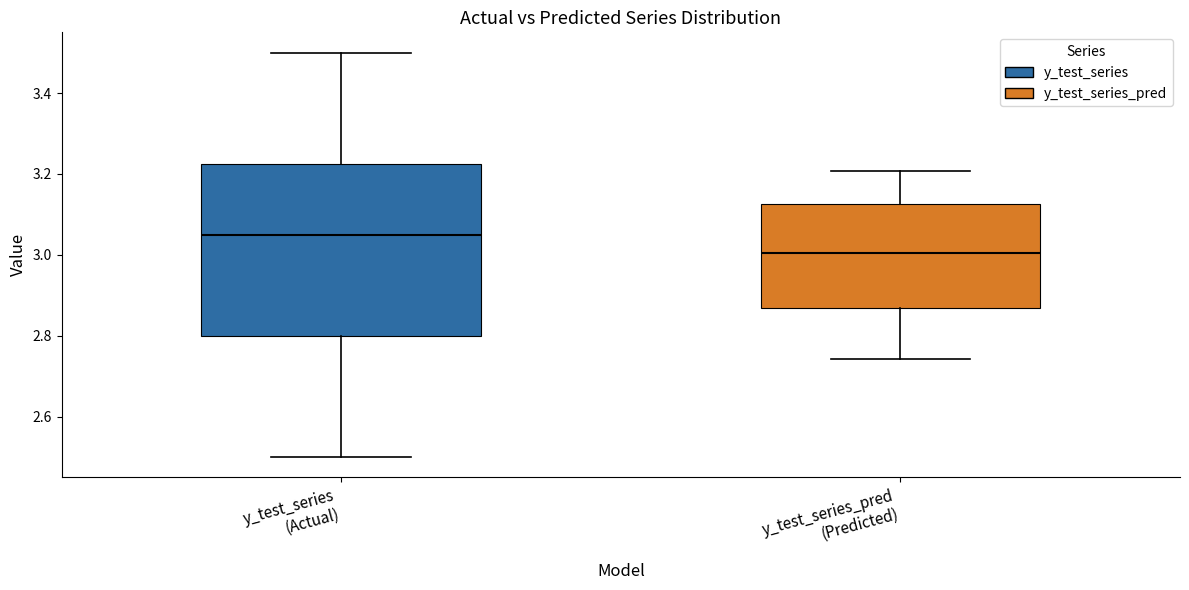

Reading left to right, transcribe this box plot: for each box, give where its median line is, the range the box spans, and where its two whiskers end, as read against the y-axis. The values are not printed on the chart, so give them approximately, as read against the axis.

y_test_series (Actual): median 3.06, box 2.80 to 3.22, whiskers 2.50 to 3.50
y_test_series_pred (Predicted): median 3.00, box 2.86 to 3.12, whiskers 2.74 to 3.20